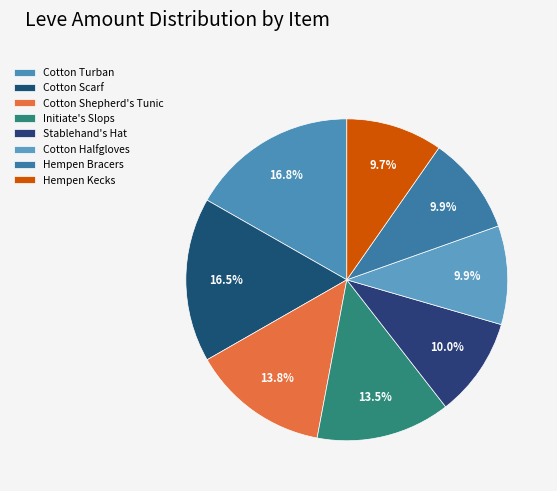

To the nearest percent, what portion does Stablehand's Hat represent?

10%